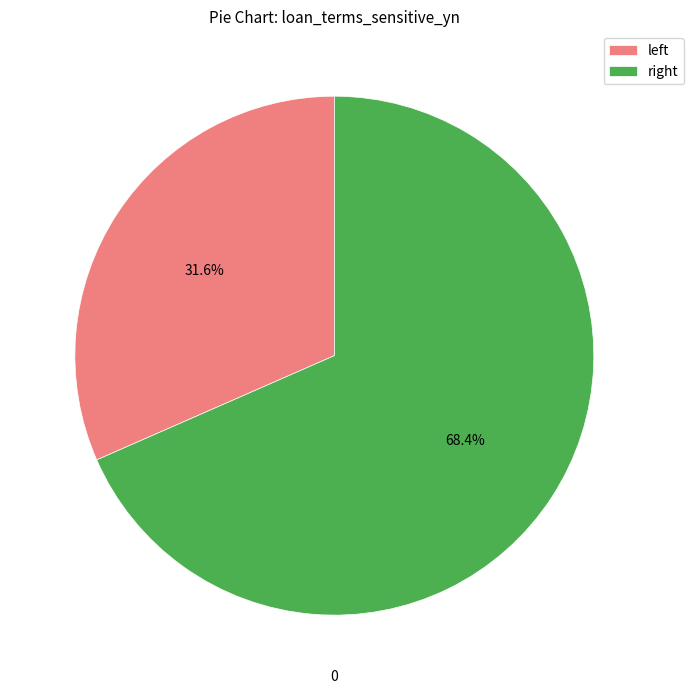

Is there any slice that represents more than half of the pie?

Yes